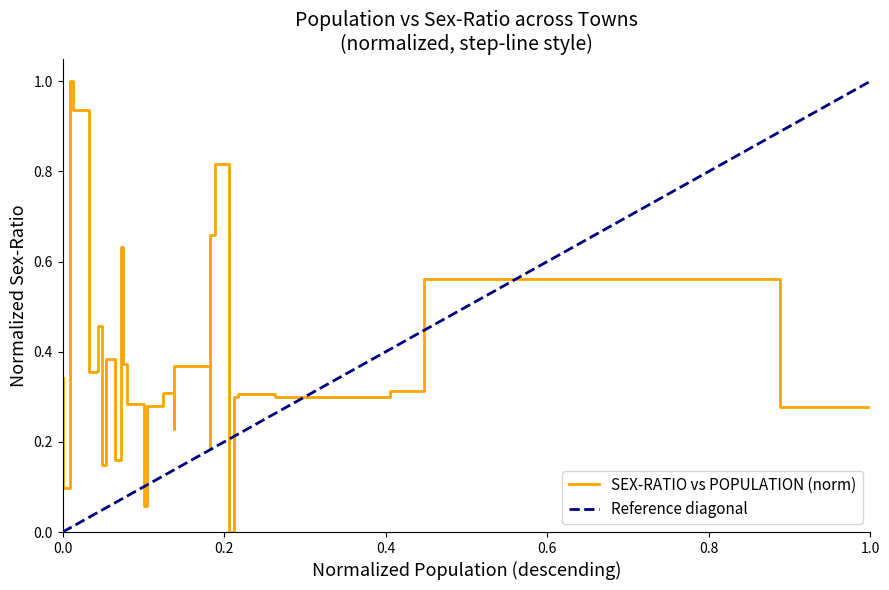

What is the difference between the maximum and minimum values?

1.0